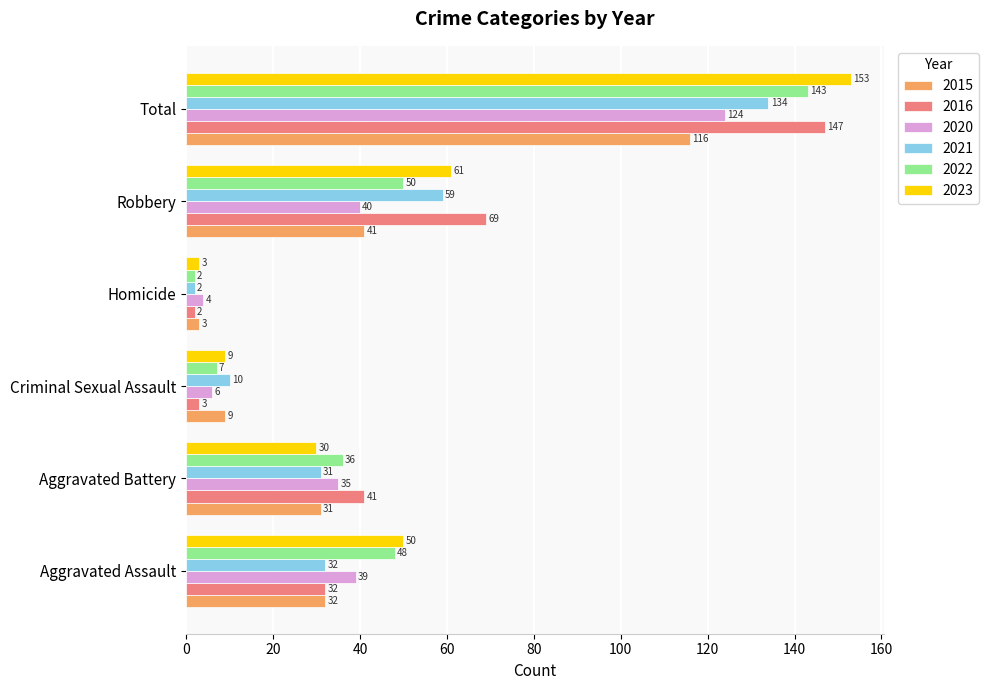

The 2022 series shows 48 at Aggravated Assault. True or false?

True